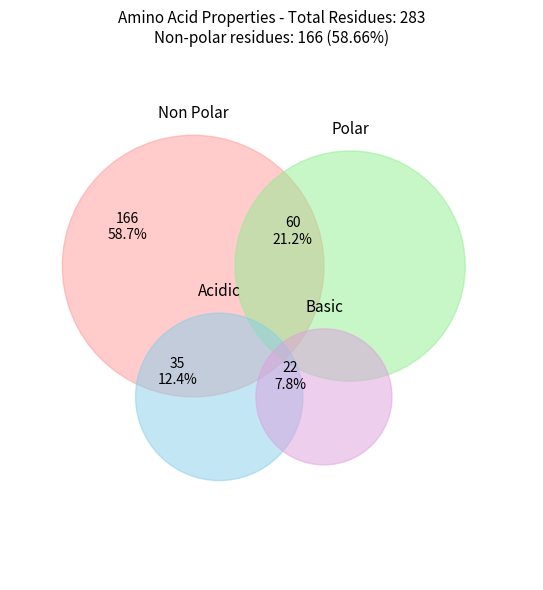

Does non_polar account for over 50% of the chart?

Yes